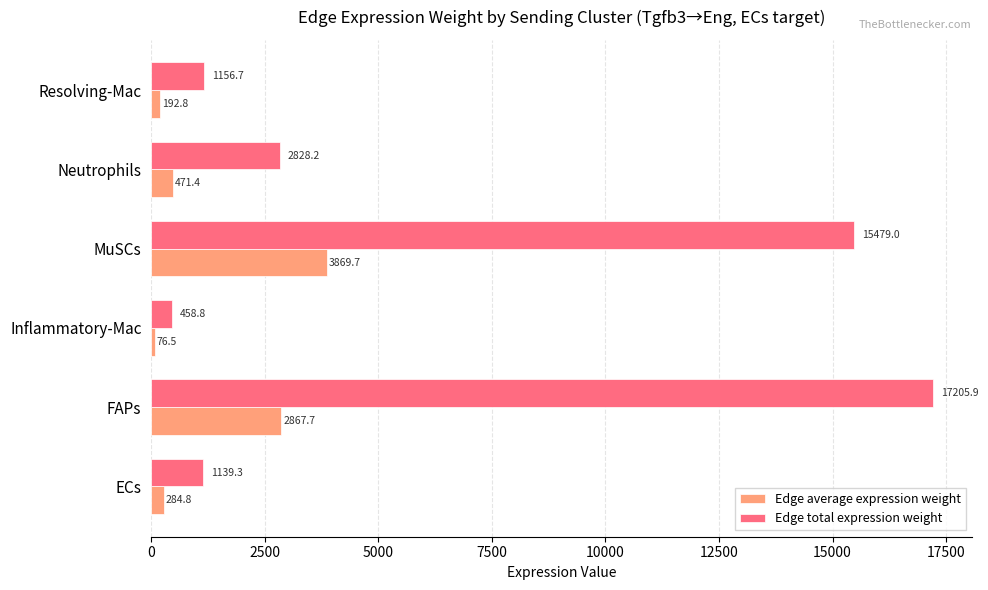

What is the difference between the maximum and second lowest values in the Edge total expression weight series?

16066.6